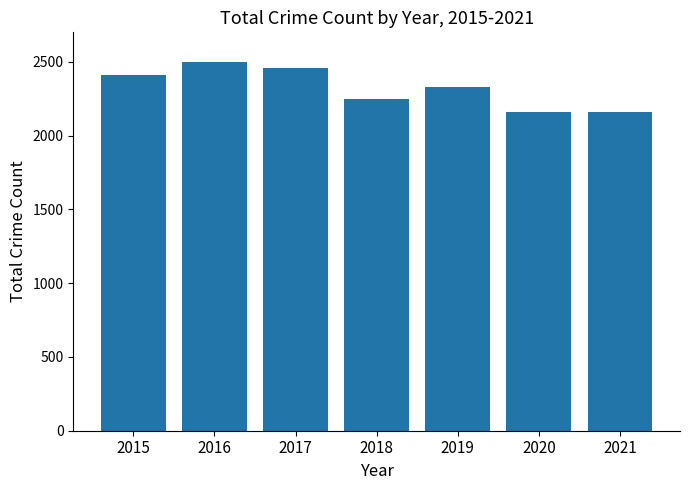

What is the change in value from 2015 to 2017?

+43